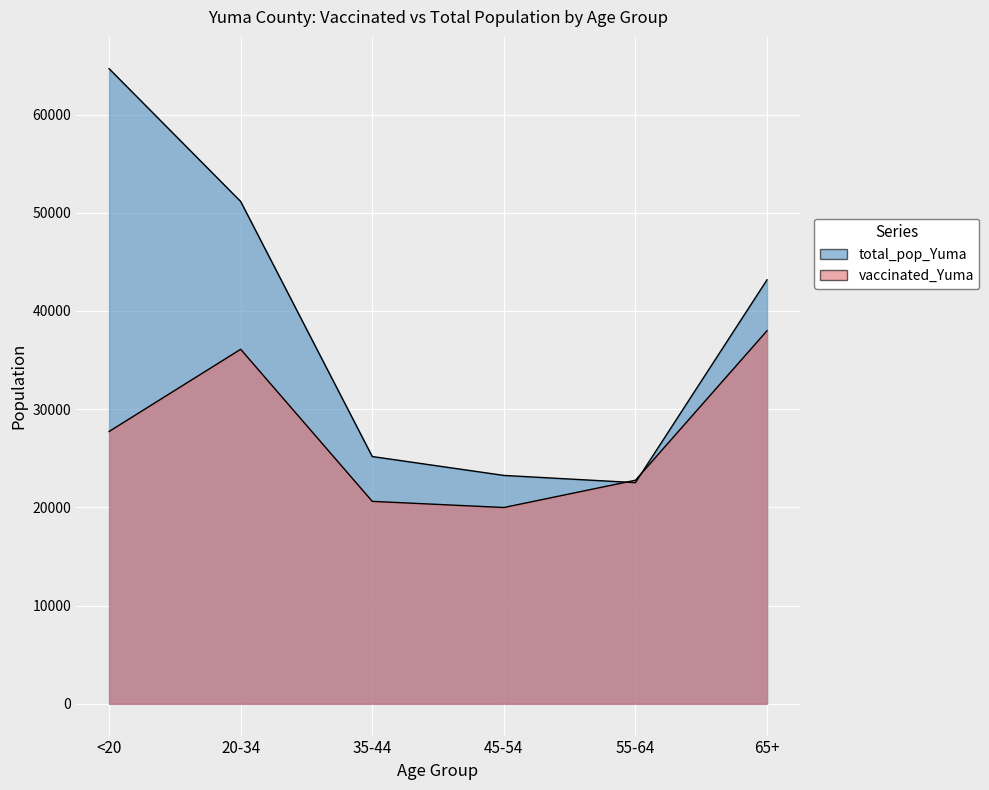

What is the spread (max minus min) of values at <20?

36945